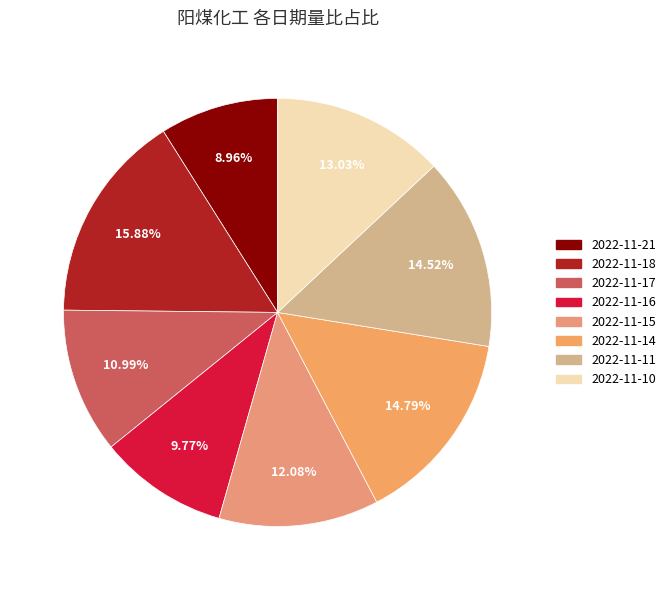

To the nearest percent, what is the combined percentage of 2022-11-17 and 2022-11-10?

24%